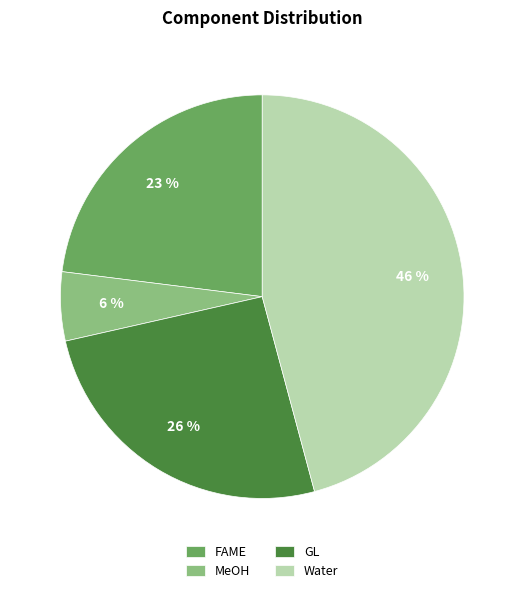

Rank the categories by value from highest to lowest.

Water, GL, FAME, MeOH